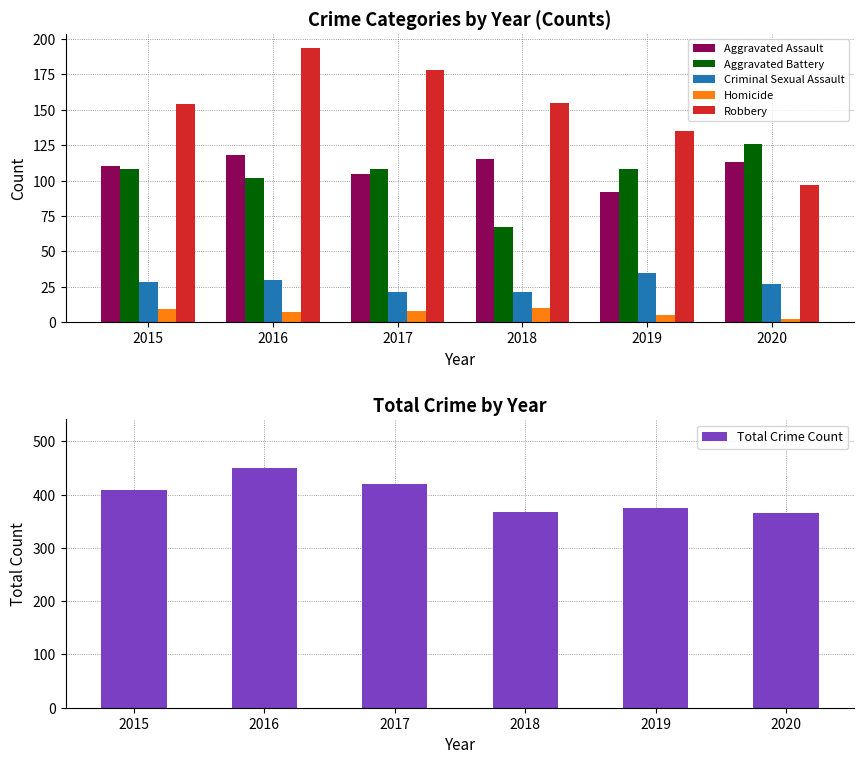

What is the difference between the maximum and minimum values in the Homicide series?

8